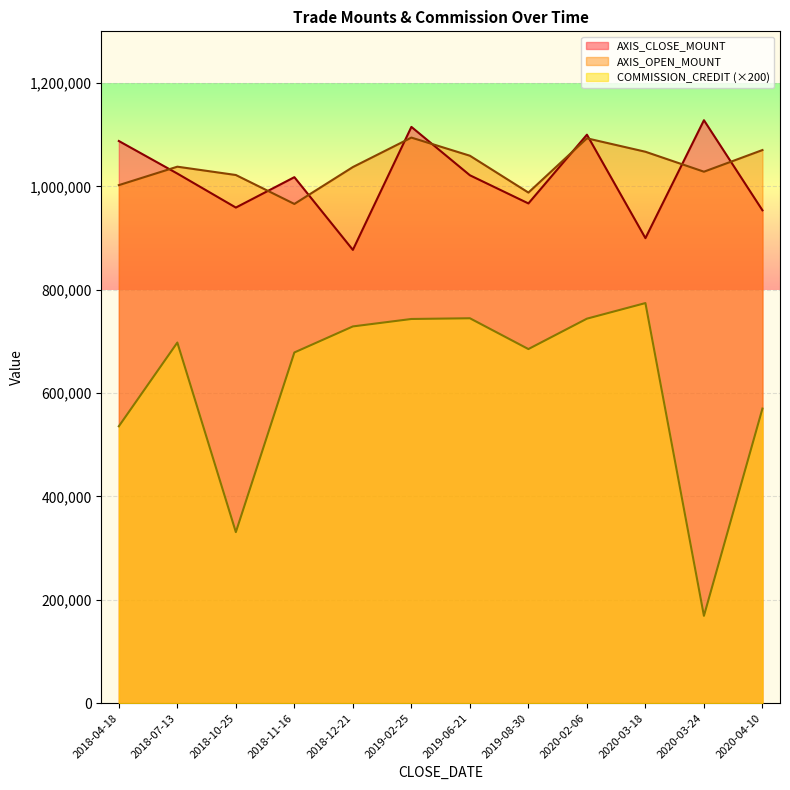

What is the value of the COMMISSION_CREDIT point at the 5th from the left?

729000